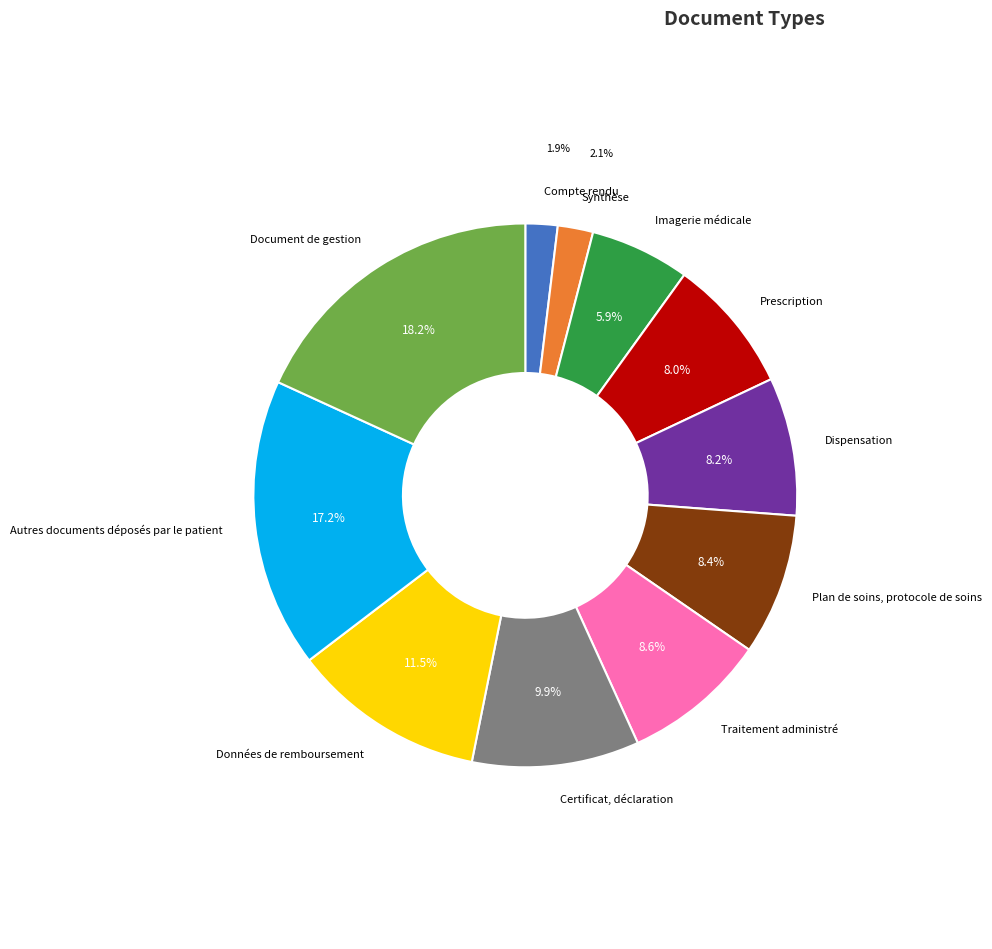

Is there a majority slice in this chart?

No